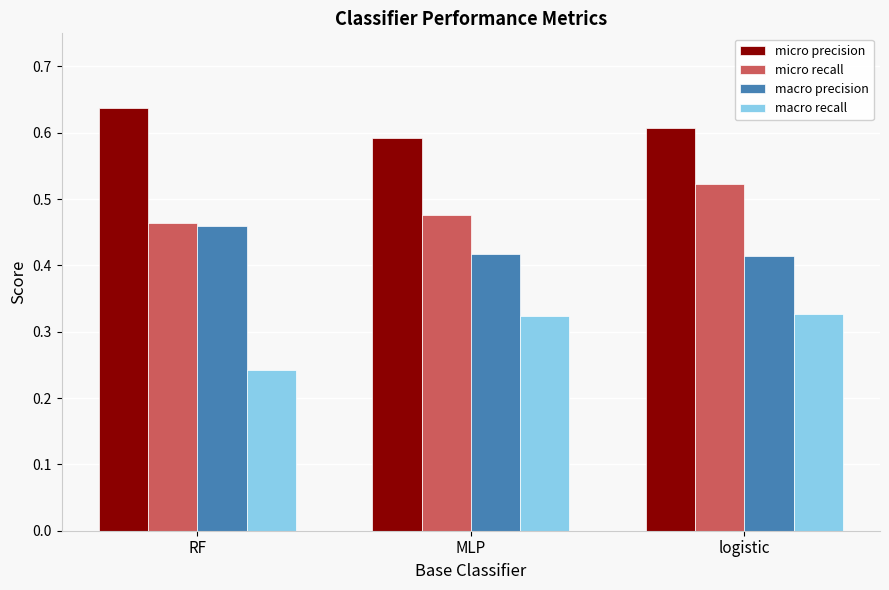

At which label is micro precision closest to 0?

MLP